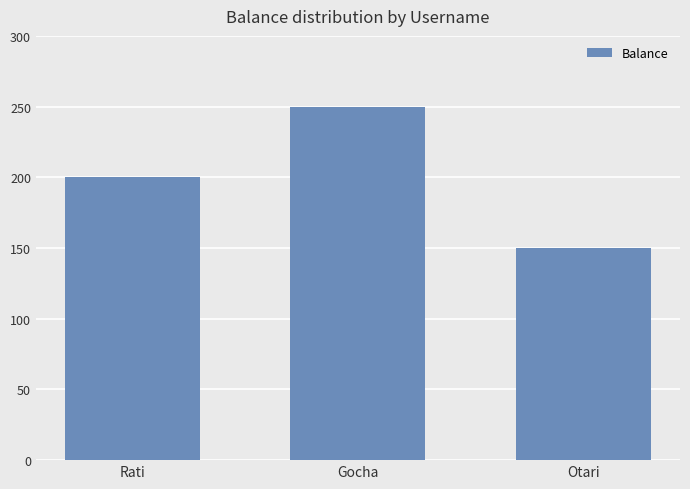

What is the difference between the second highest and minimum values?

50